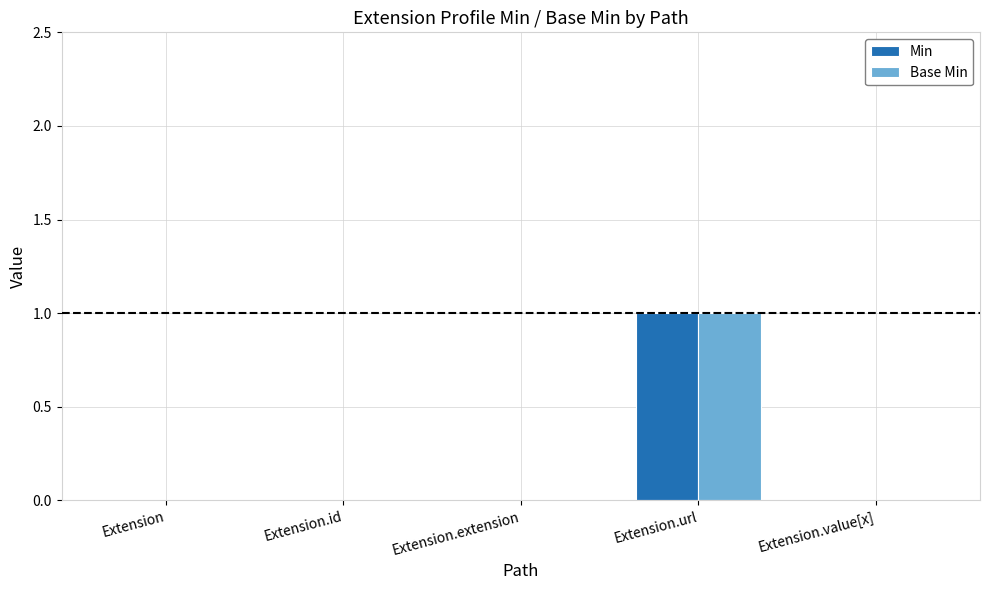

Reading right to left, transcribe all the data shown in this chart.

Min: 0	1	0	0	0
Base Min: 0	1	0	0	0